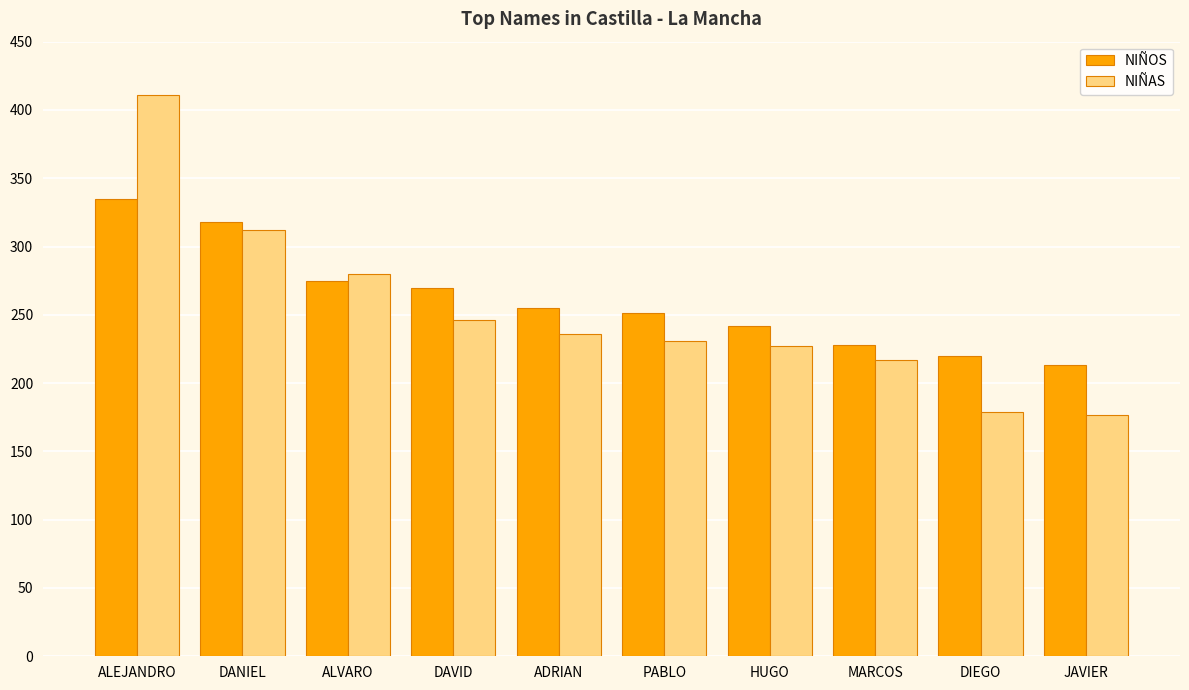

What is the average value of the NIÑOS series?

261